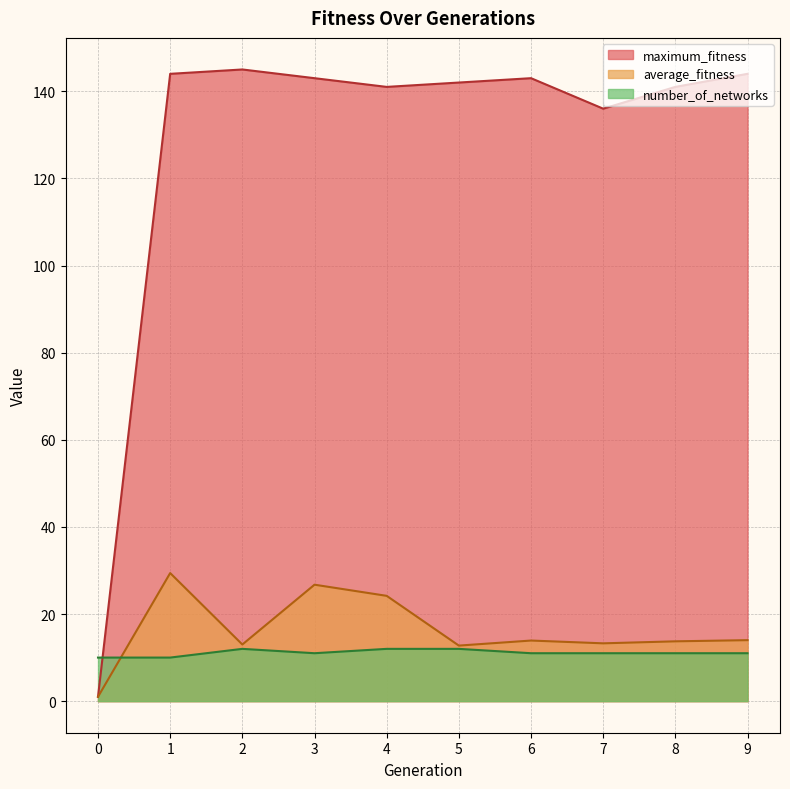

What is the difference between the highest and lowest values at 3?

132.0